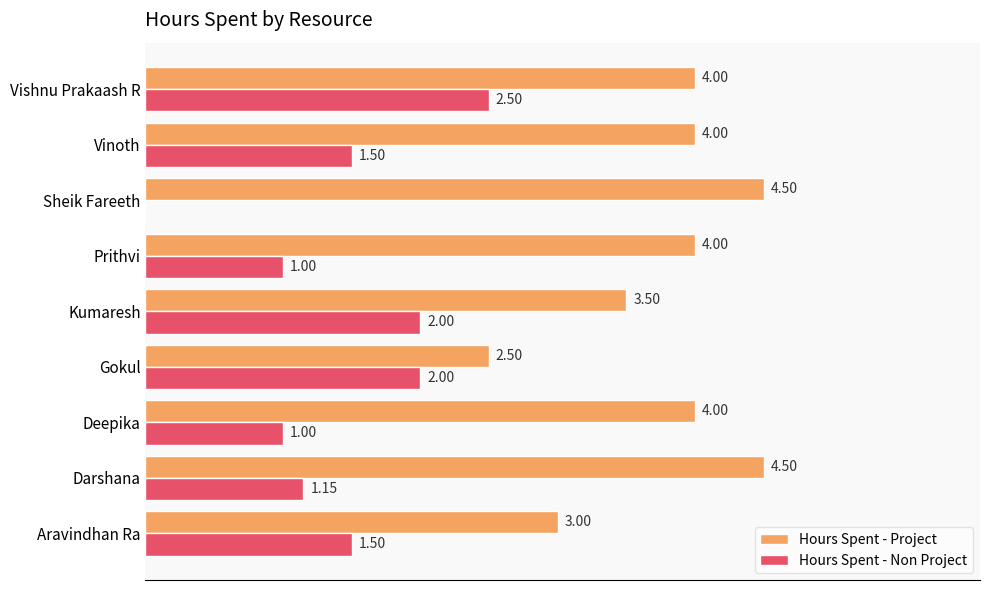

At which category is the sum across all series the highest?

Vishnu Prakaash R